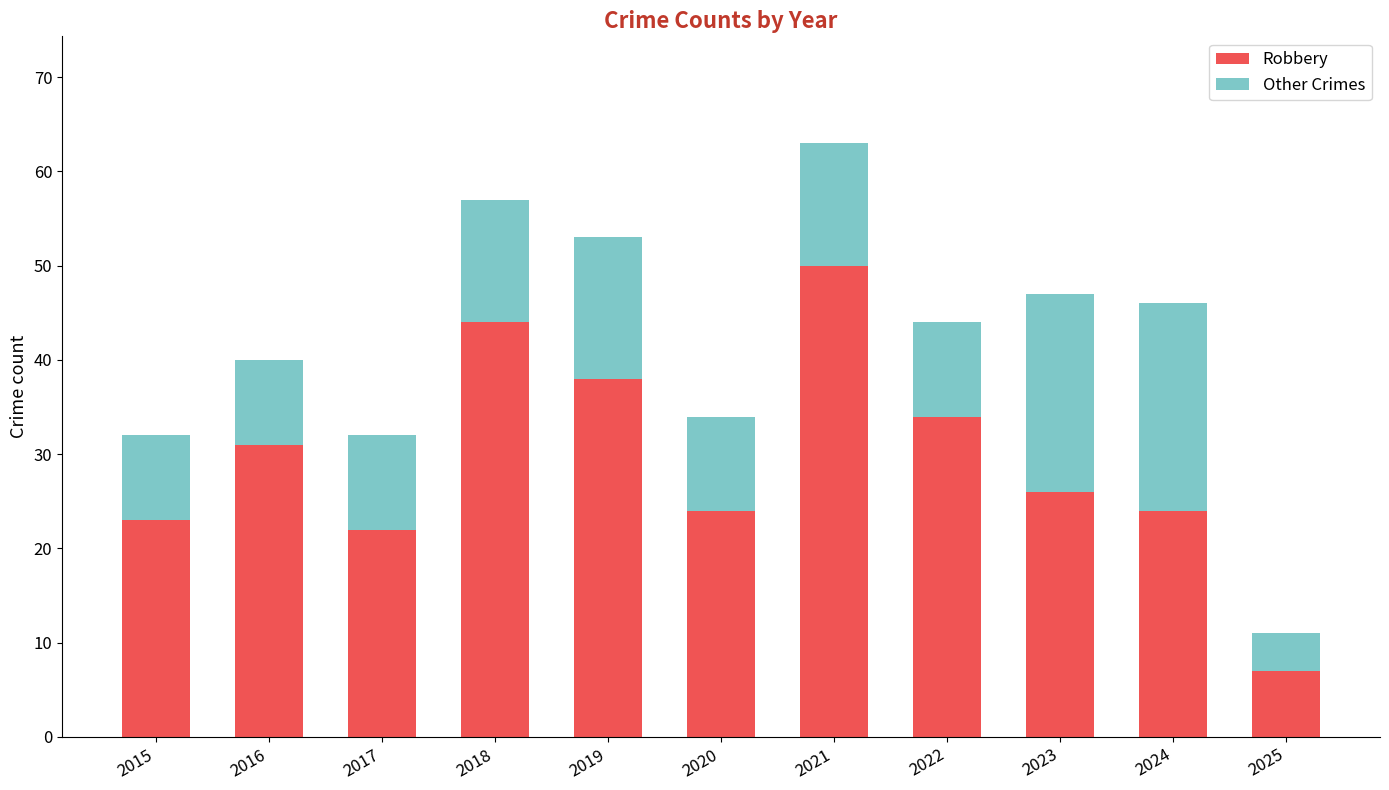

What is the difference between the second highest and minimum values in the Robbery series?

37